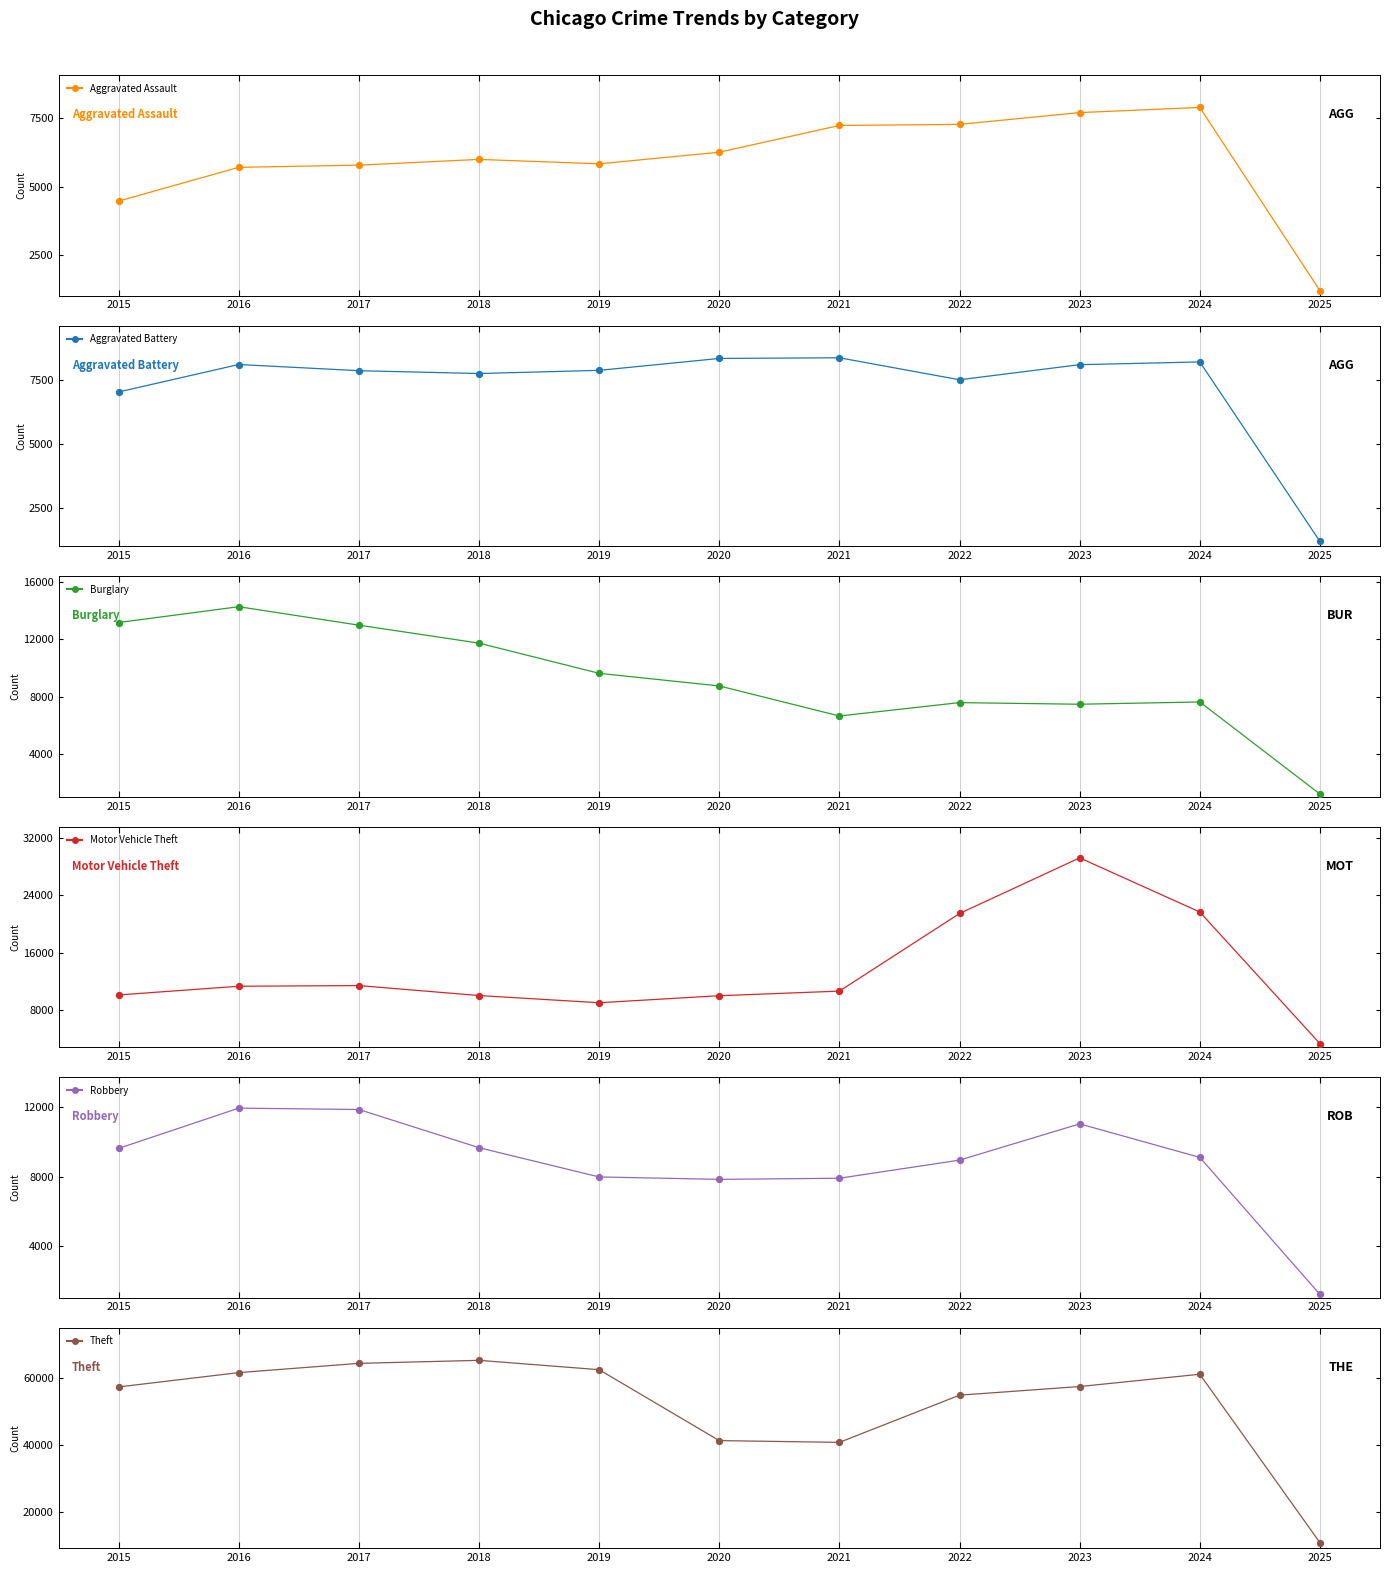

Which series has the largest total across all categories?

Theft